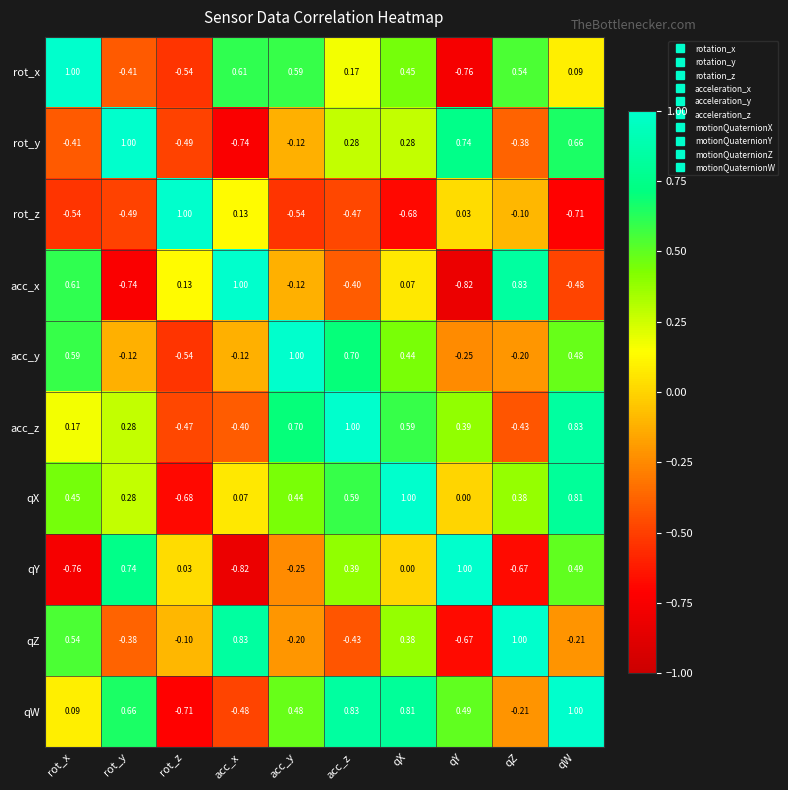

What is the total value across all series at rot_z?

-2.4